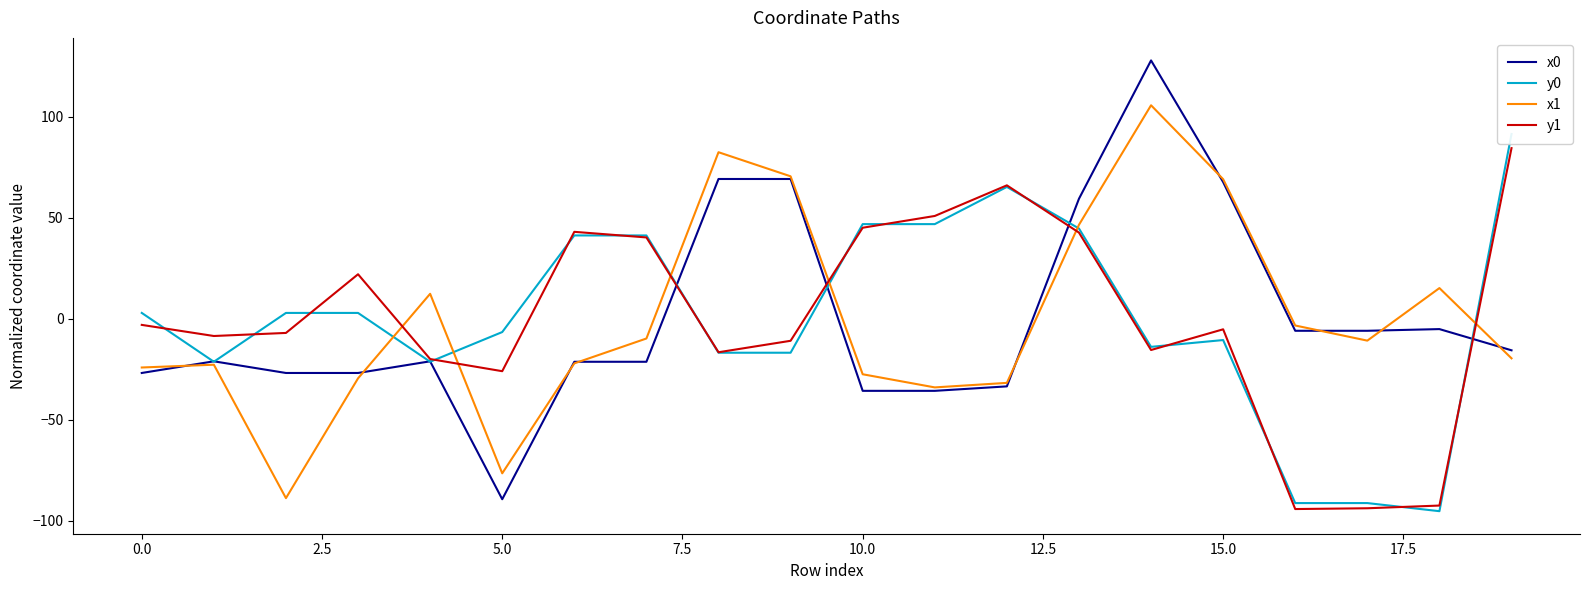

How many distinct data groups are displayed?

4